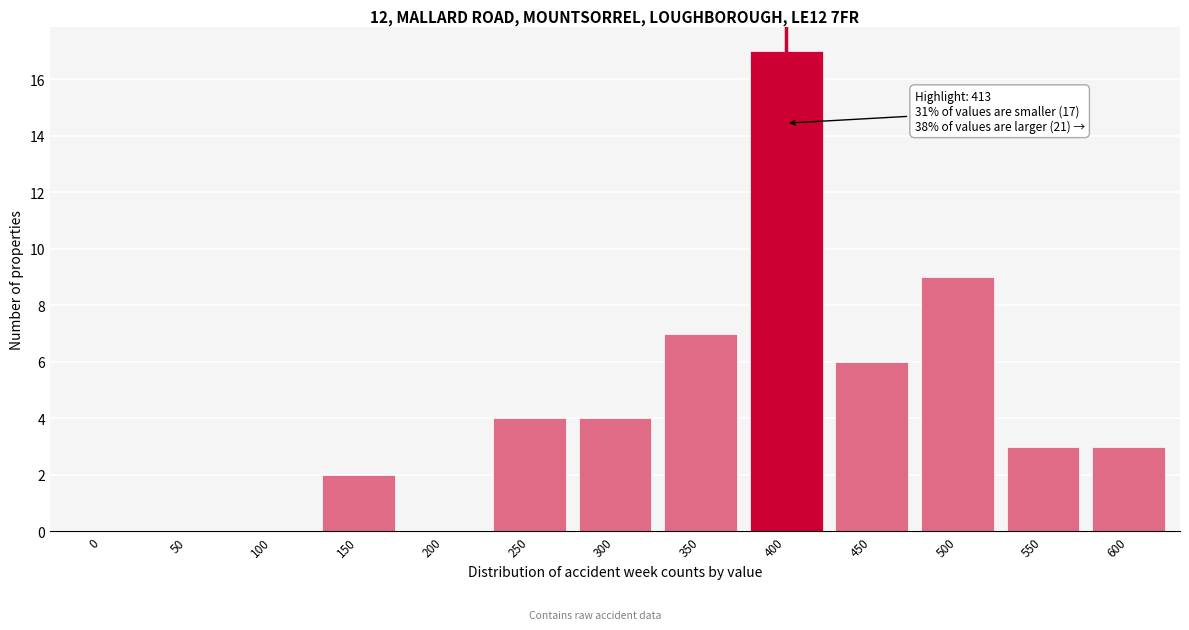

Reading right to left, list all the values displayed in this chart.

600=3	550=3	500=9	450=6	400=17	350=7	300=4	250=4	200=0	150=2	100=0	50=0	0=0